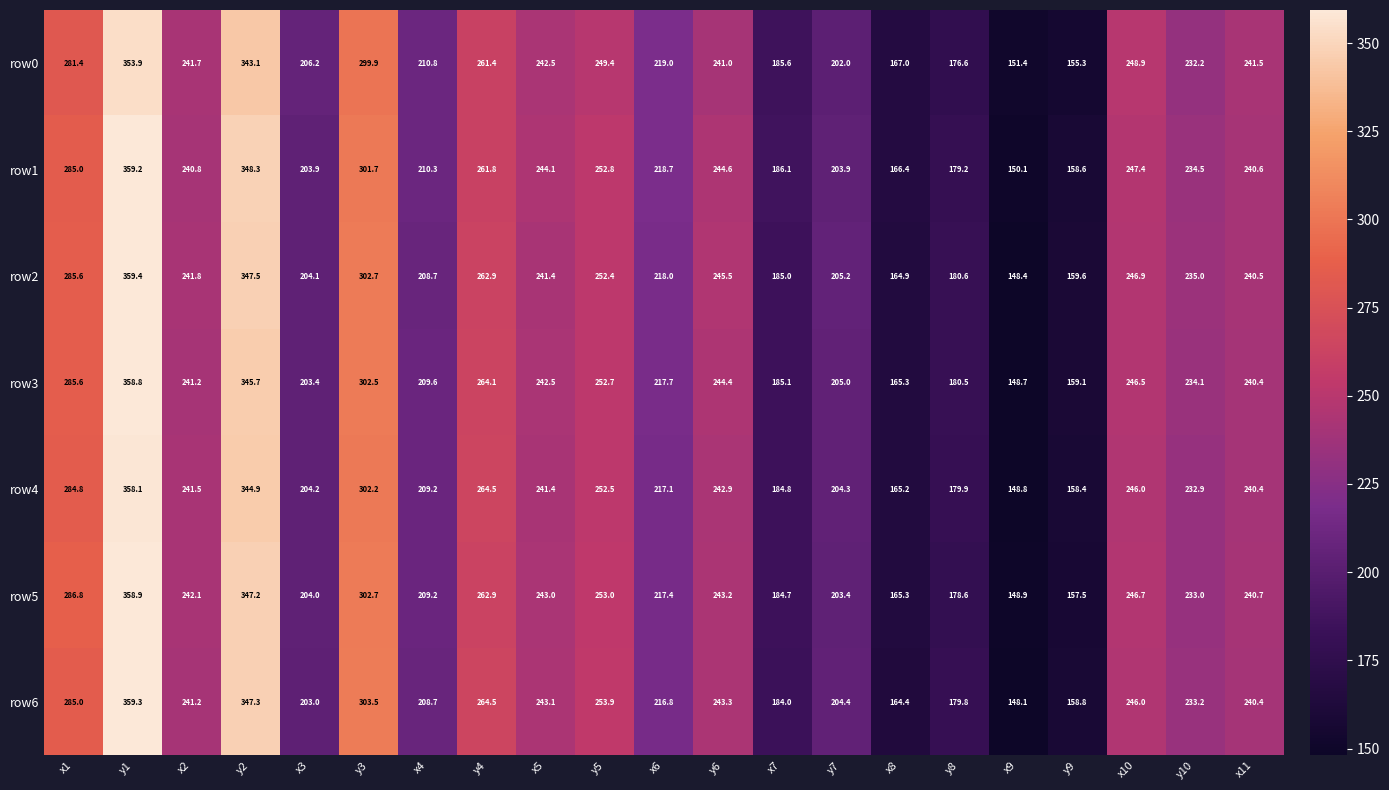

Between y1 and y8, which series saw the biggest shift?

row5